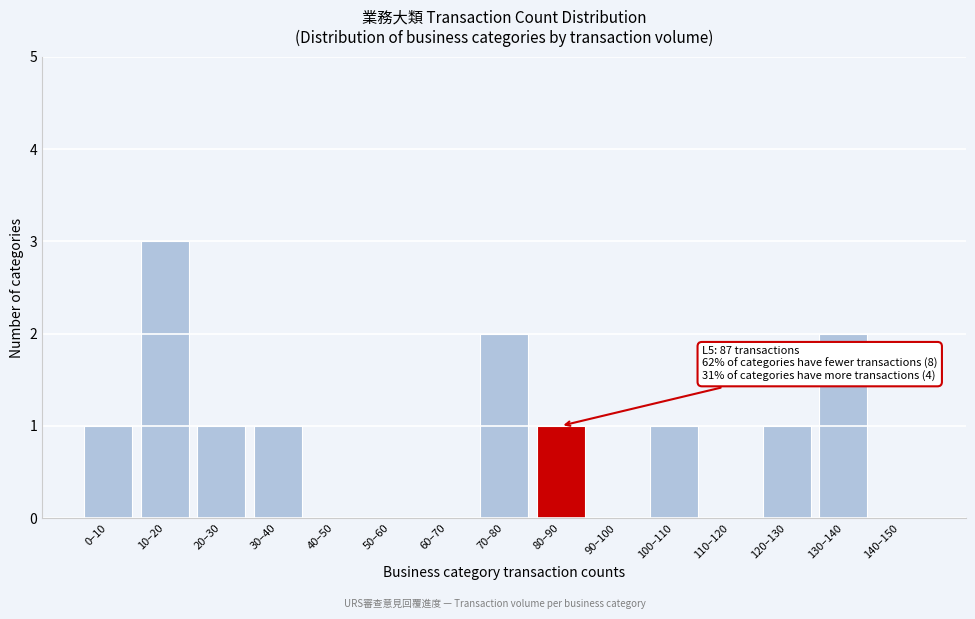

Reading left to right, list all the values displayed in this chart.

0–10=1	10–20=3	20–30=1	30–40=1	40–50=0	50–60=0	60–70=0	70–80=2	80–90=1	90–100=0	100–110=1	110–120=0	120–130=1	130–140=2	140–150=0